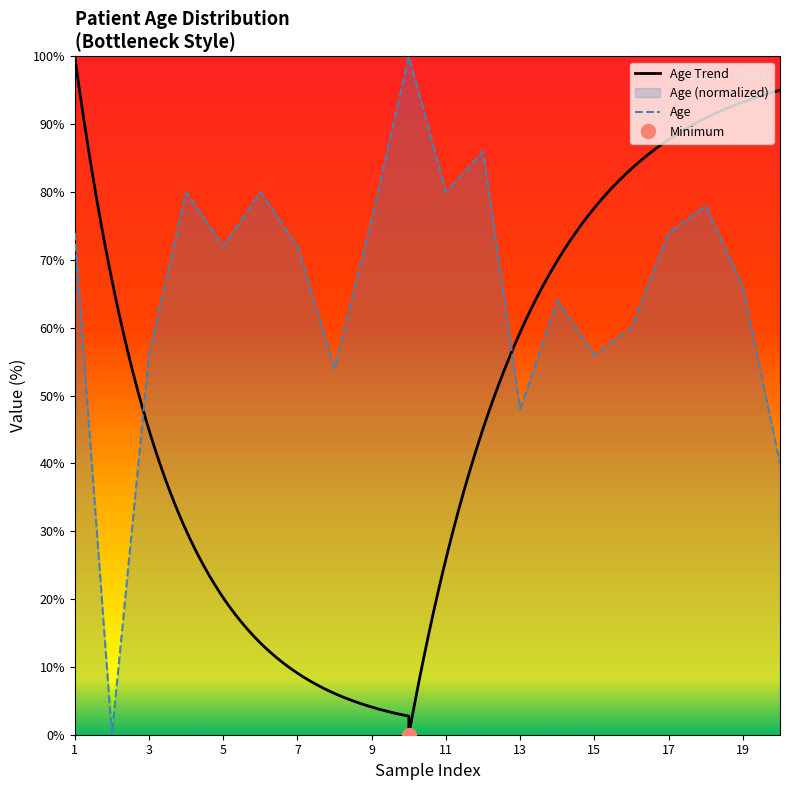

What is the value of the 7th point from the left?

72.0